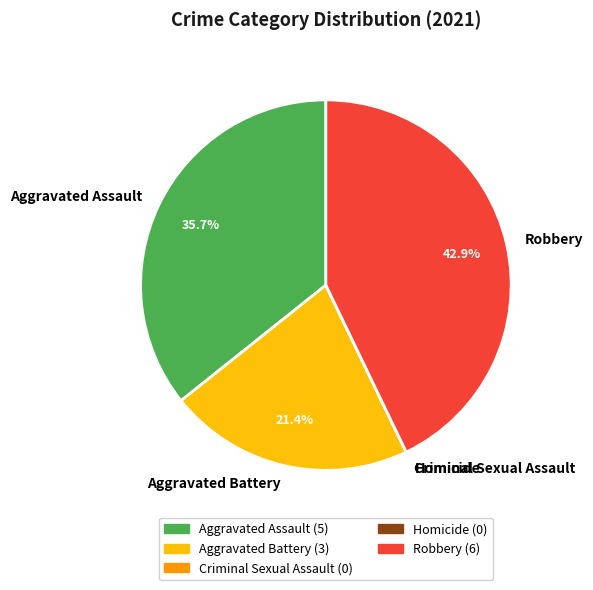

Between Aggravated Battery and Robbery, which is larger?

Robbery